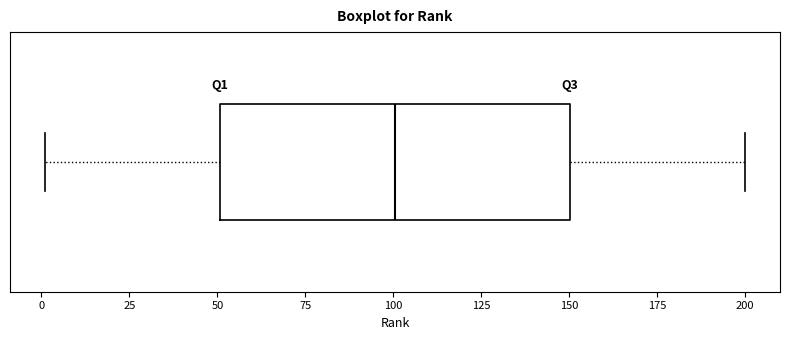

Transcribe this box plot: give where the median line is, the range the box spans, and where the two whiskers end, as read against the x-axis. The values are not printed on the chart, so give them approximately, as read against the axis.

median 100, box 50 to 150, whiskers 0 to 200